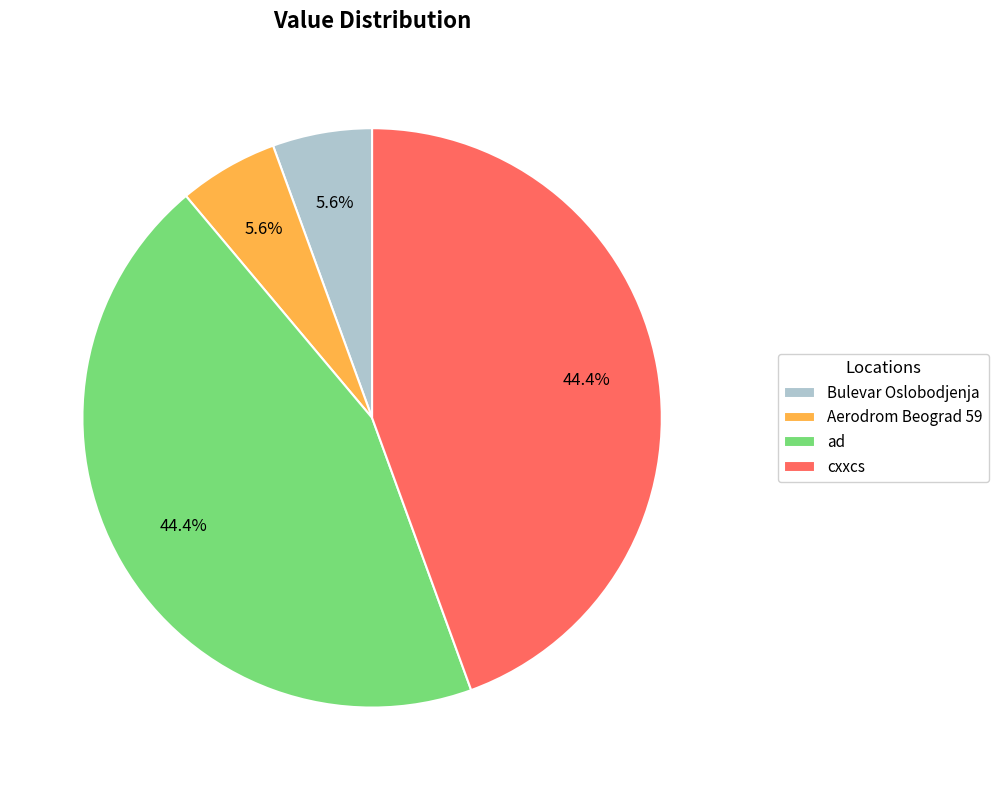

How many slices are in this pie chart?

4